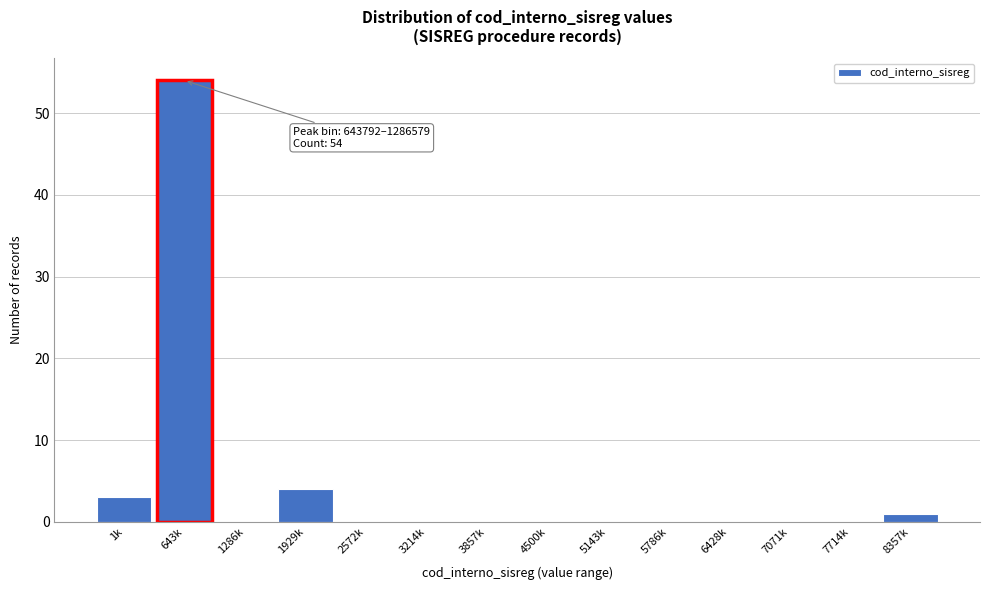

Reading left to right, extract all data points from this chart.

1k=3	643k=54	1286k=0	1929k=4	2572k=0	3214k=0	3857k=0	4500k=0	5143k=0	5786k=0	6428k=0	7071k=0	7714k=0	8357k=1